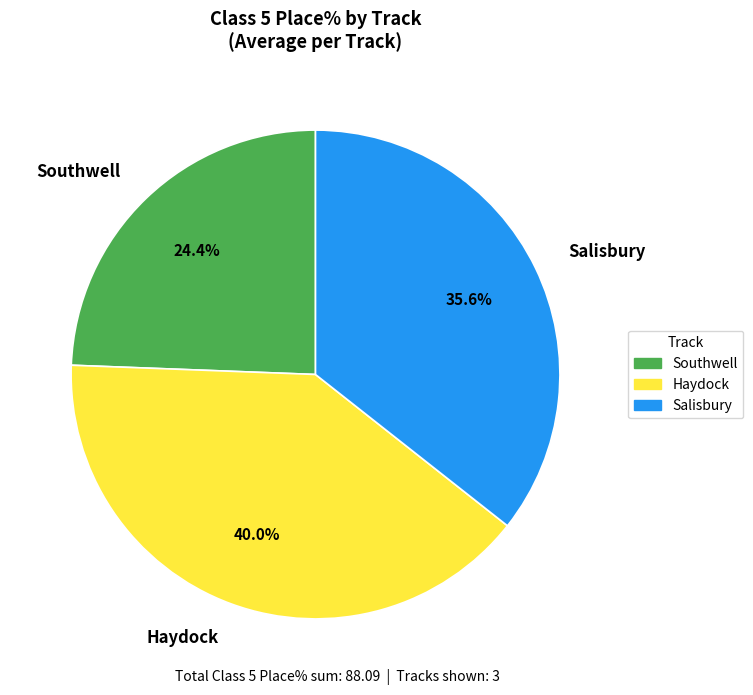

What portion of the pie excludes Southwell?

75.6%